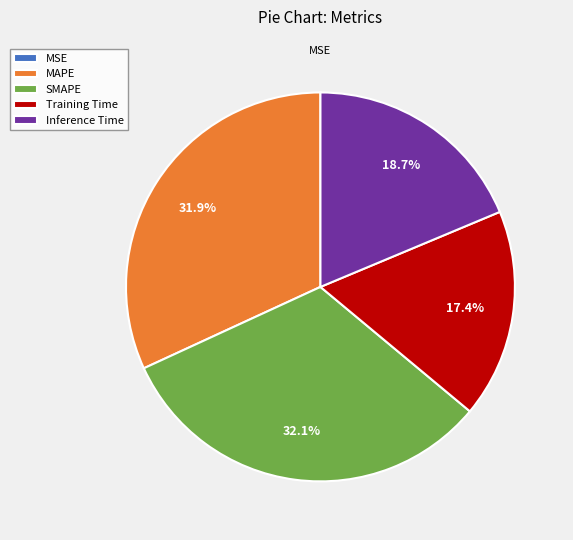

How much of the chart is everything except Training Time?

82.6%